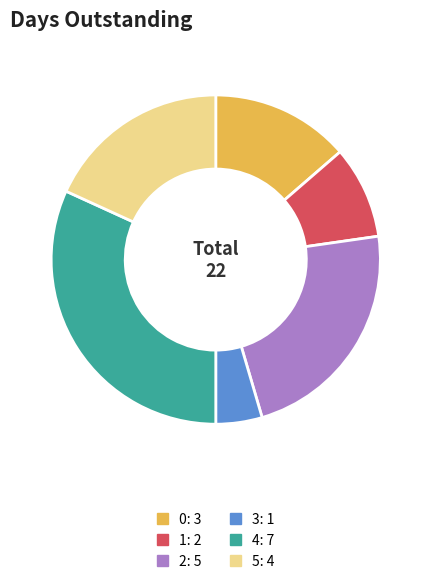

Which slice is the largest?

4